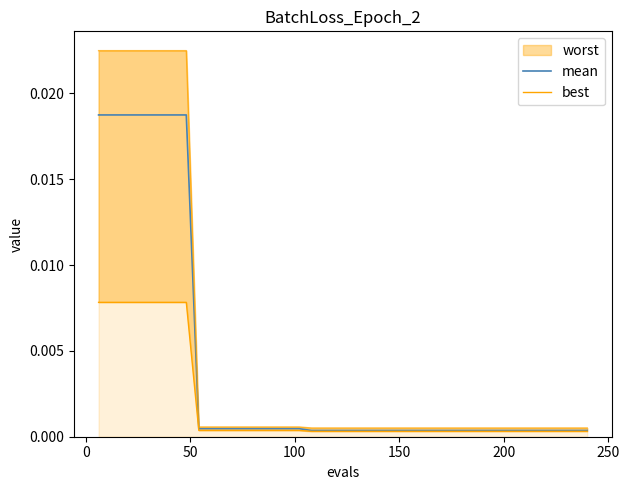

True or false: best and mean intersect in this chart.

False